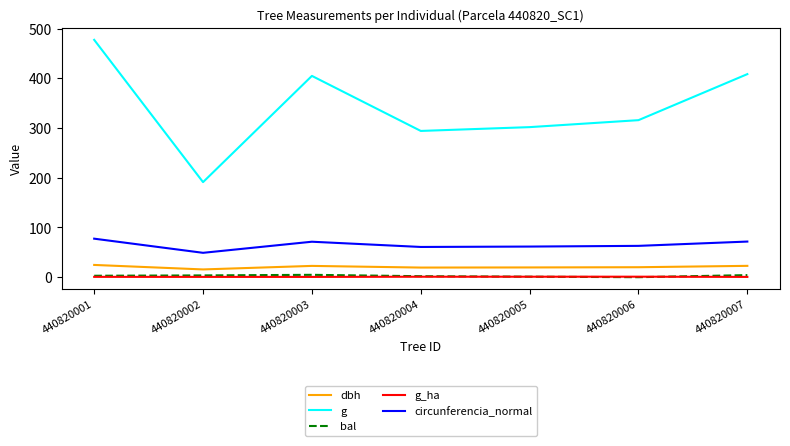

True or false: g has a value of 404.7 at 440820003.

True